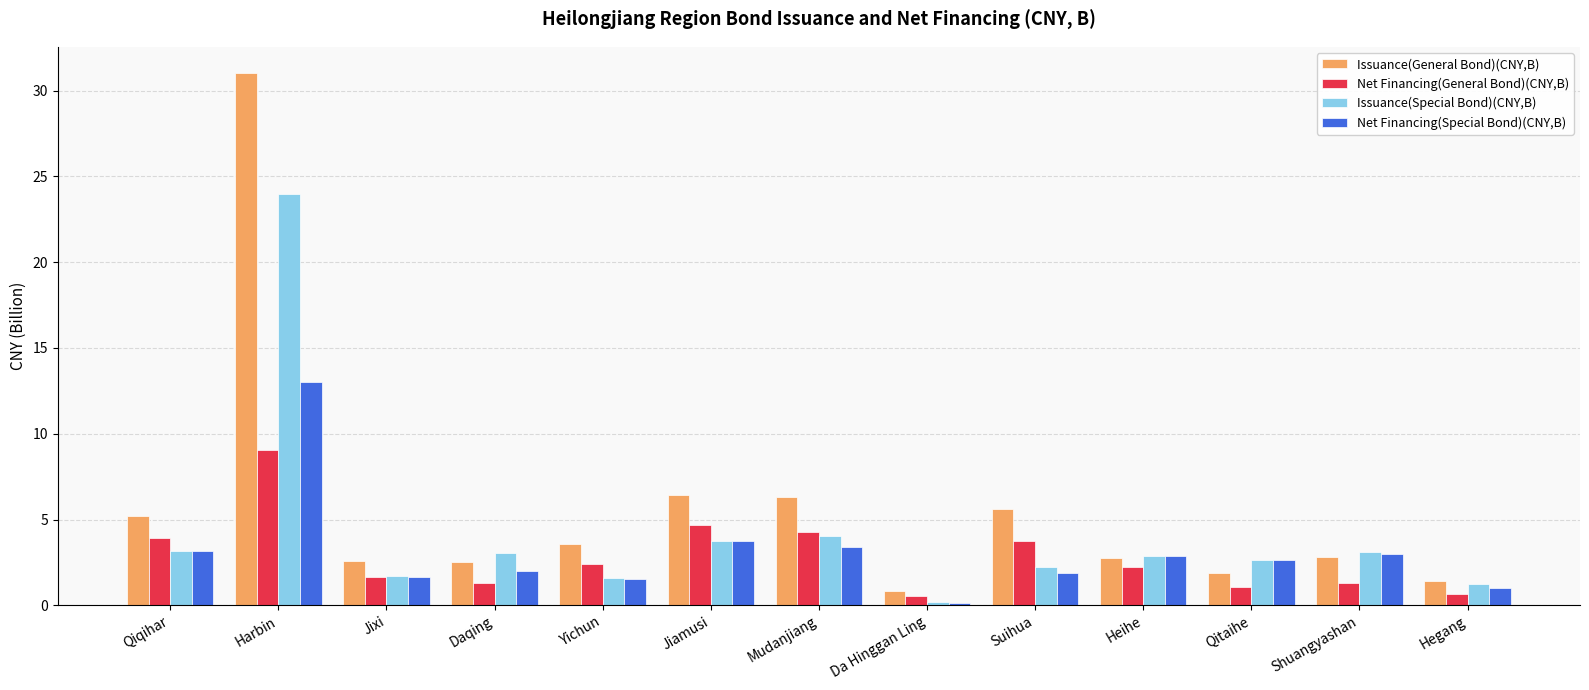

What is the difference between the Net Financing(Special Bond)(CNY,B) values at Shuangyashan and Da Hinggan Ling?

2.8